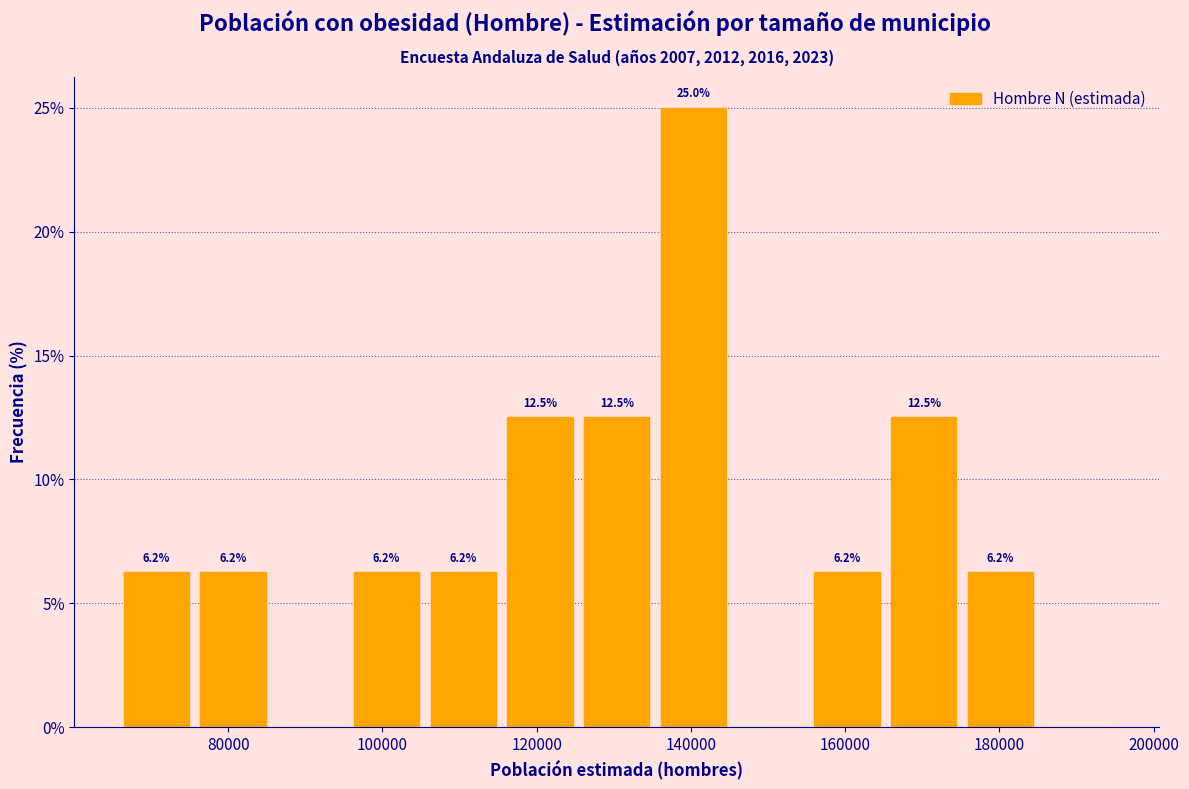

Which range on the x-axis has the tallest bar?

136000 to 146000